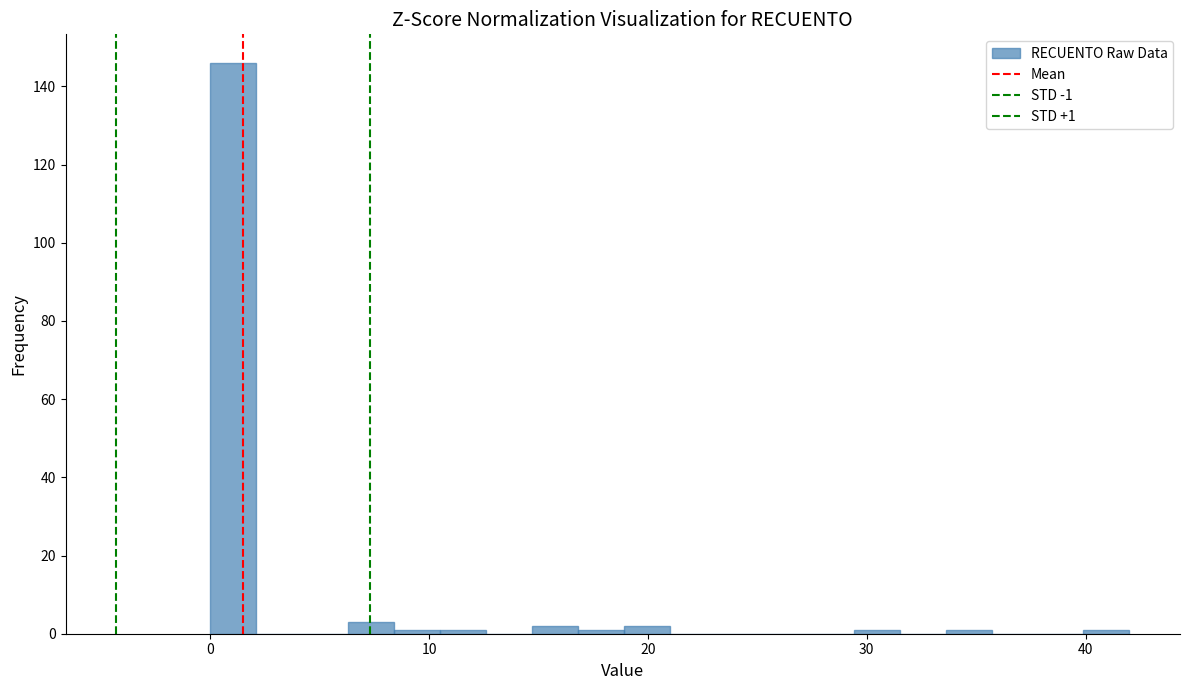

Read against the x-axis, roughly where is the centre of the tallest bar?

1